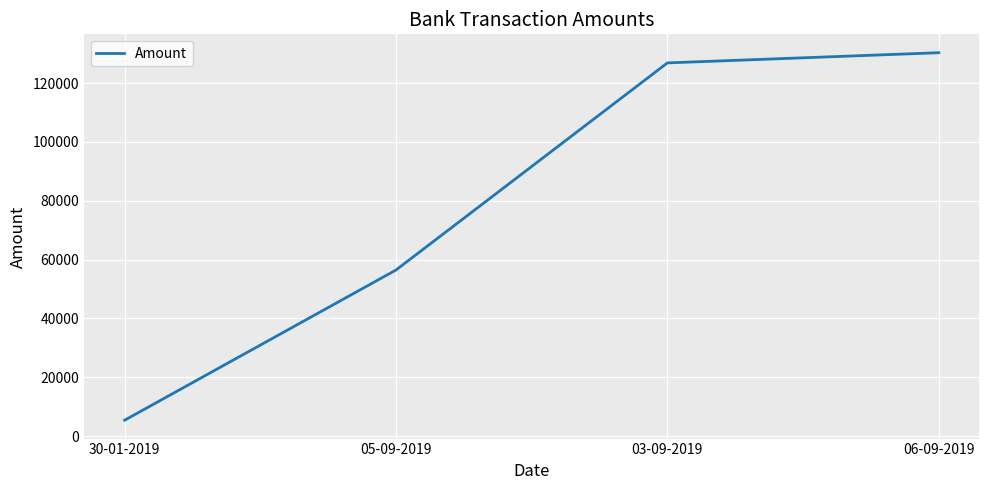

What is the difference between the second highest and minimum values?

121480.5